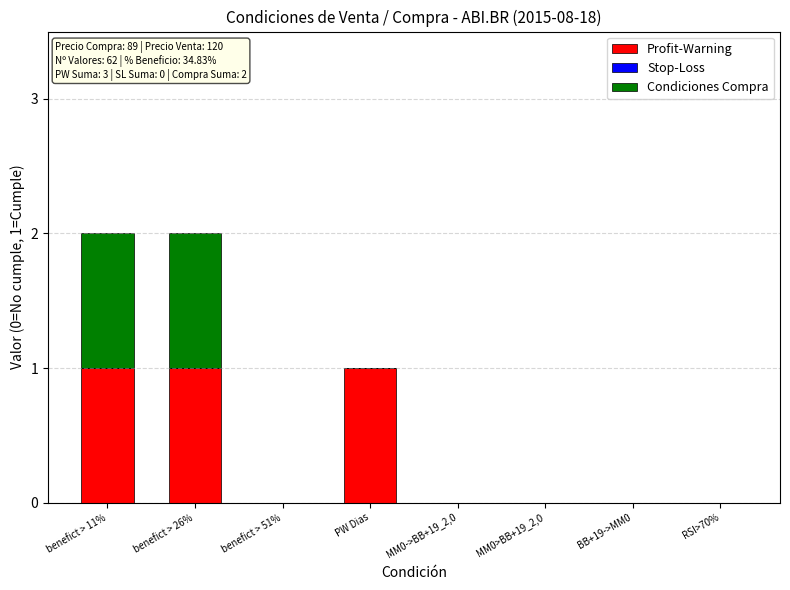

Reading left to right, transcribe the values for Profit-Warning.

benefict > 11%=1	benefict > 26%=1	benefict > 51%=0	PW Dias=1	MM0->BB+19_2,0=0	MM0>BB+19_2,0=0	BB+19->MM0=0	RSI>70%=0